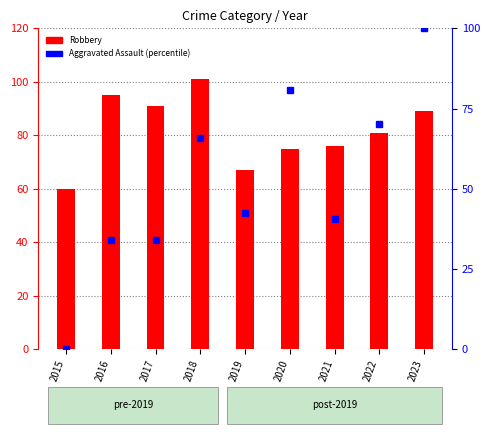

List the series in order of their peak value, lowest first.

Aggravated Assault, Robbery